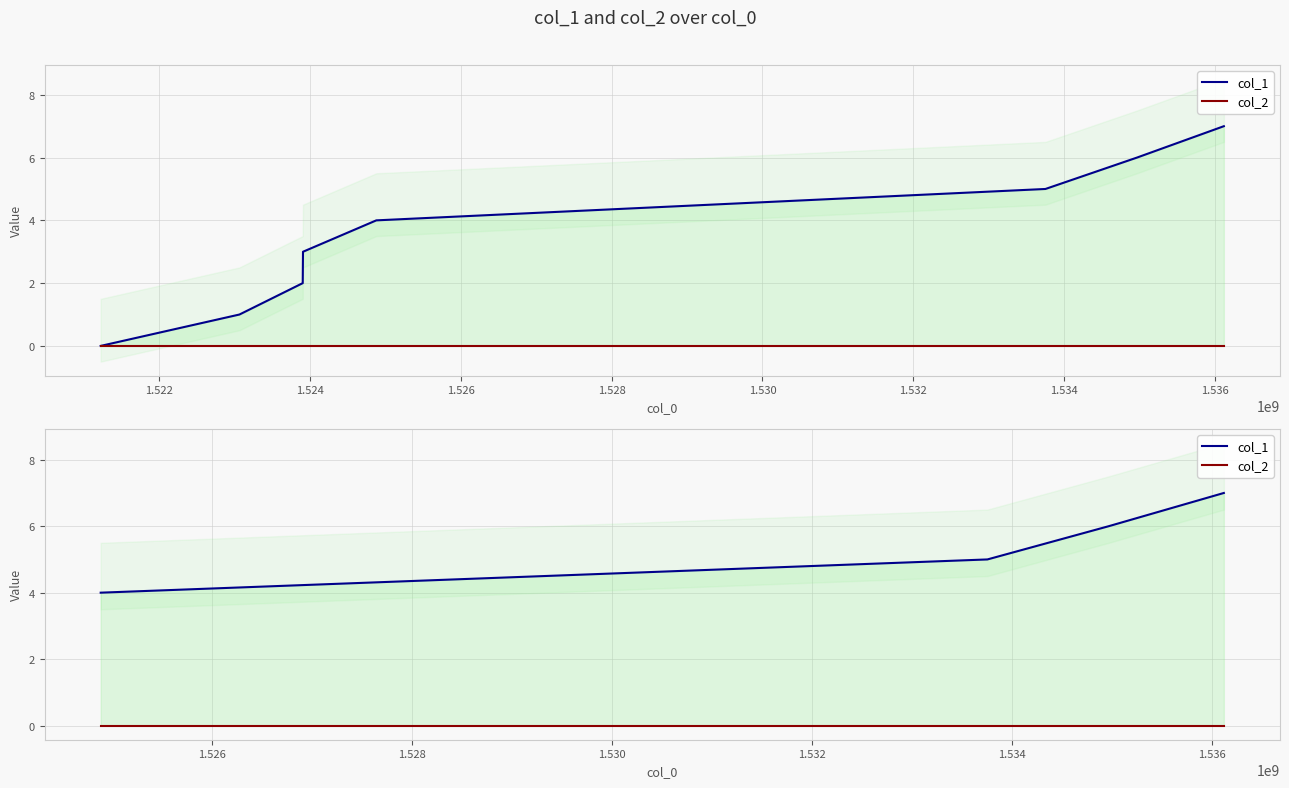

Rank the series by their average value, from lowest to highest.

col_2, col_1